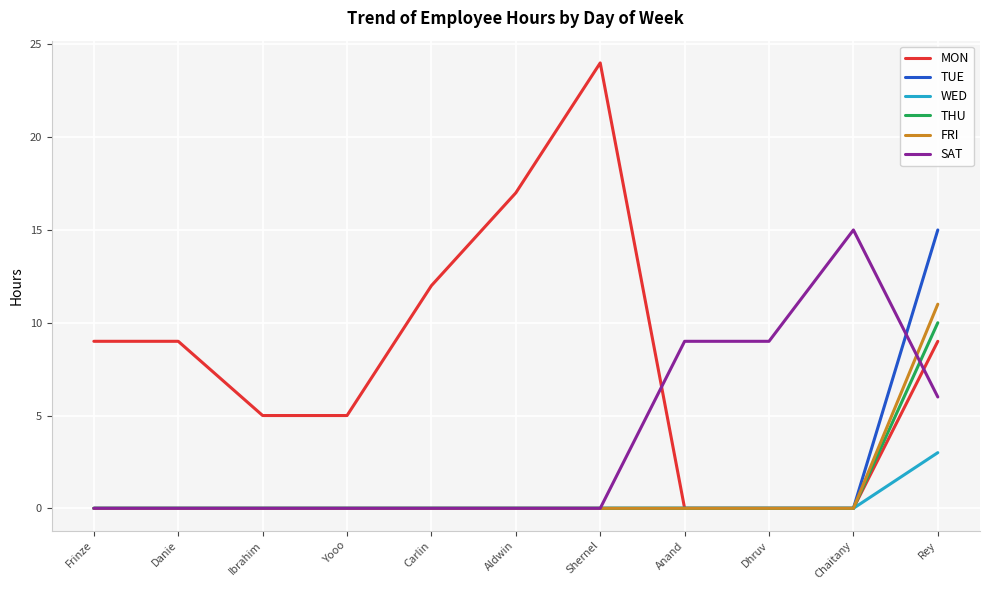

What is the total value across all series at Yooo?

5